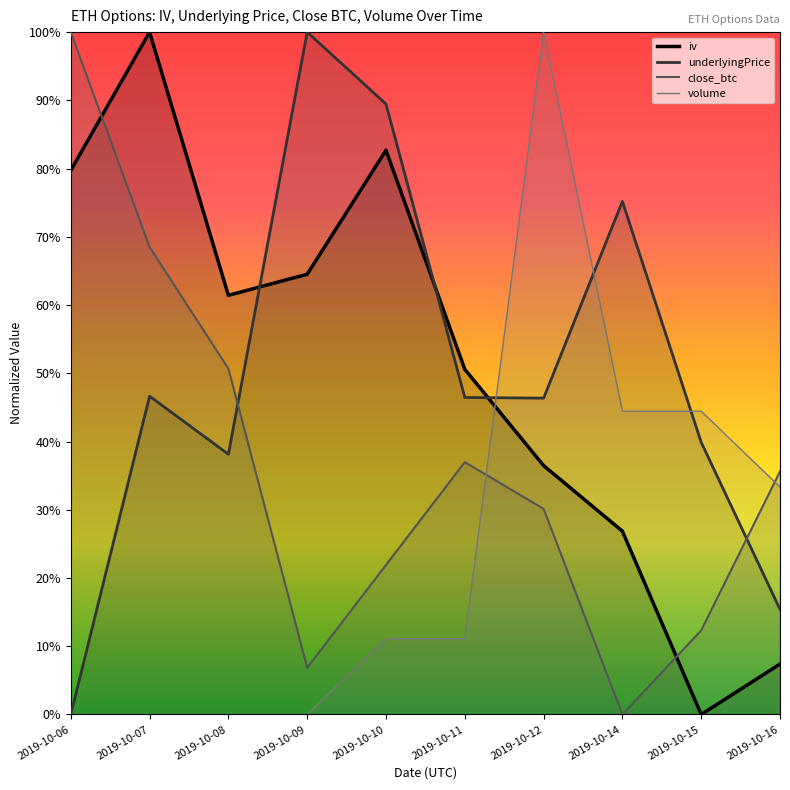

How many lines are shown in the chart?

4